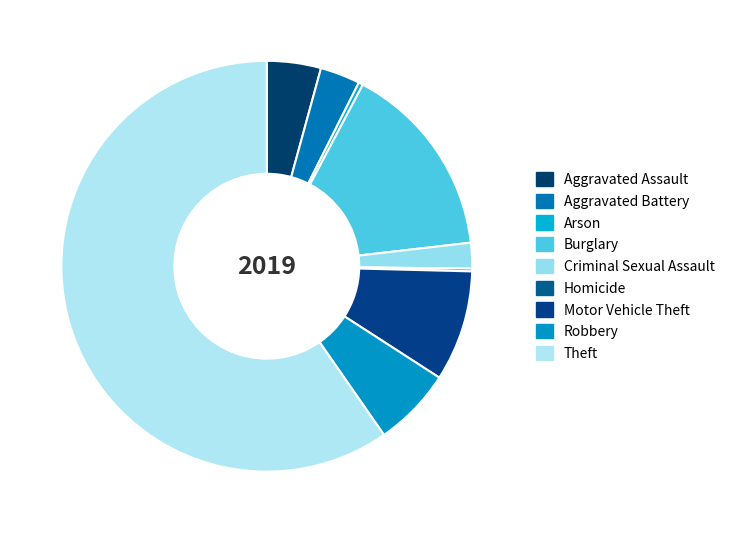

Which slice represents more than half of the pie?

Theft